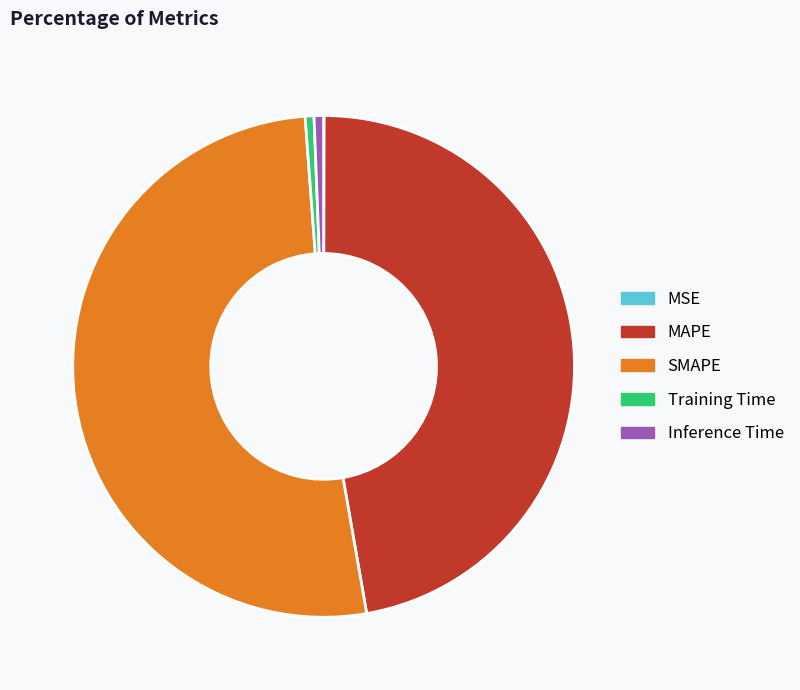

Which slice is the largest?

SMAPE